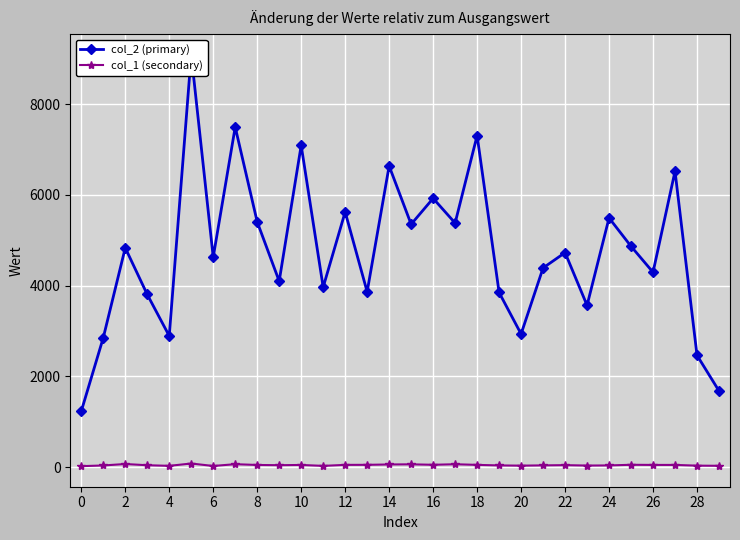

True or false: col_2 (primary) has more than 0 interior local peaks.

True